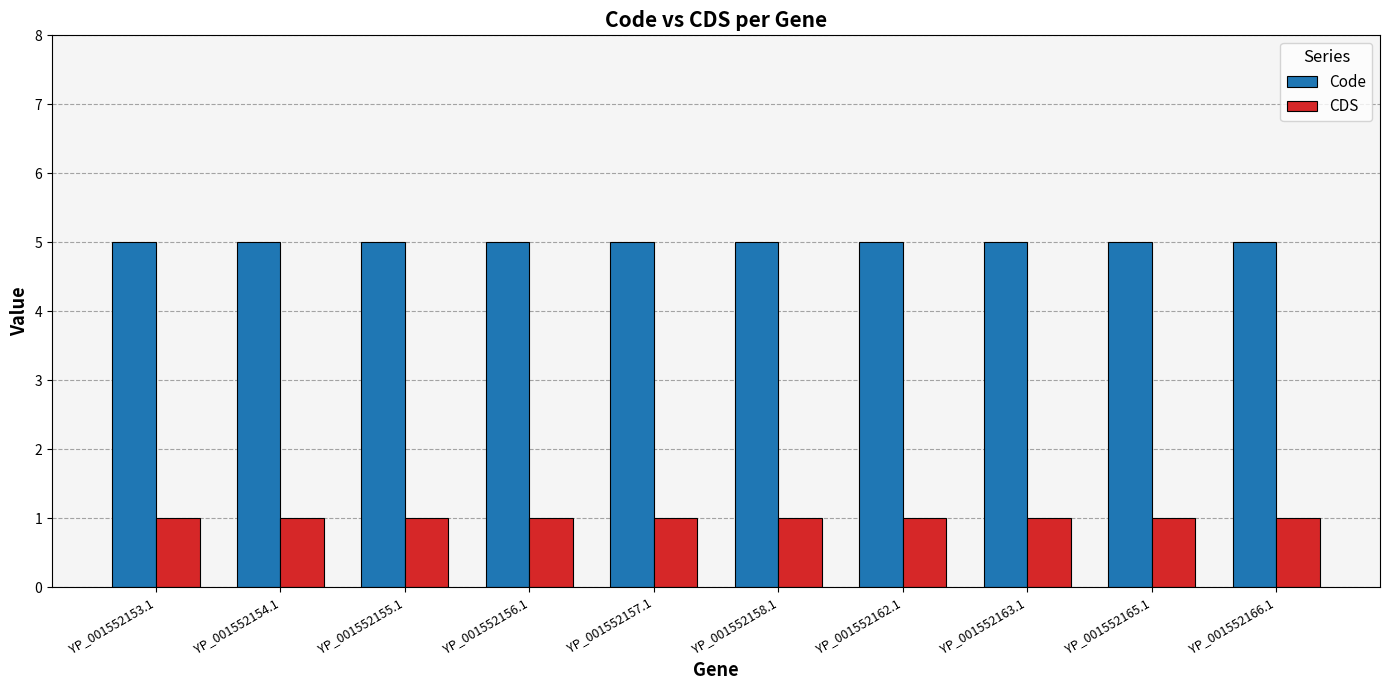

Is the value of CDS at YP_001552163.1 greater than the value of Code at YP_001552165.1?

No